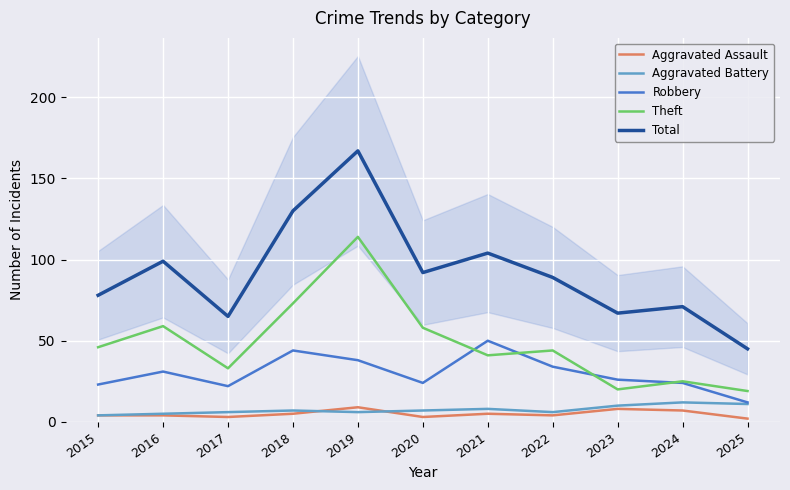

What is the total value across all series at 2017?

129